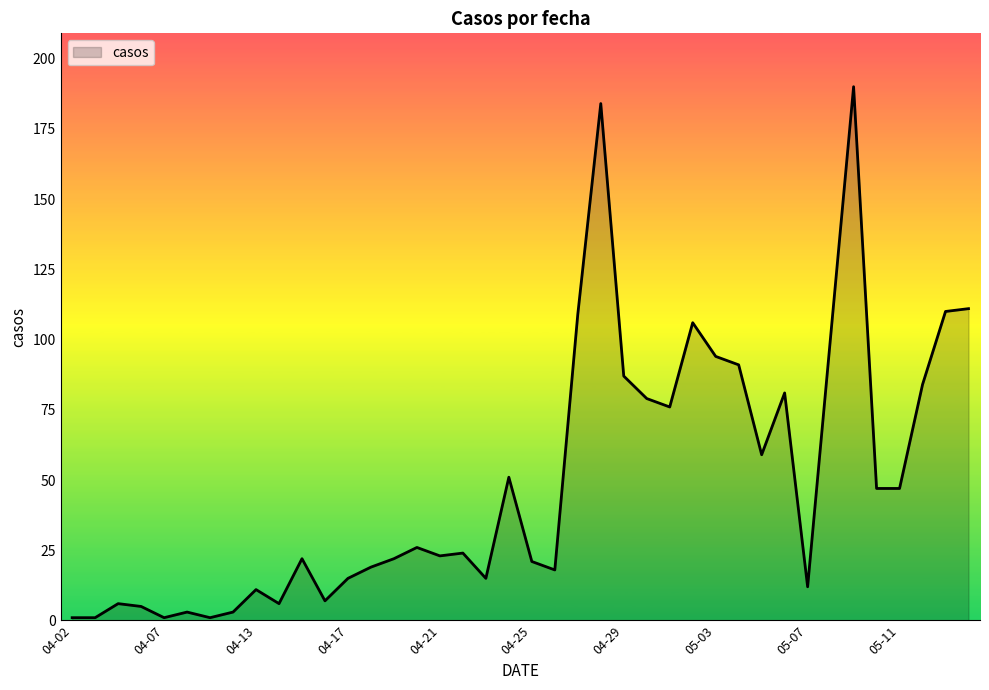

True or false: there are more than 2 points higher than both neighbors.

True